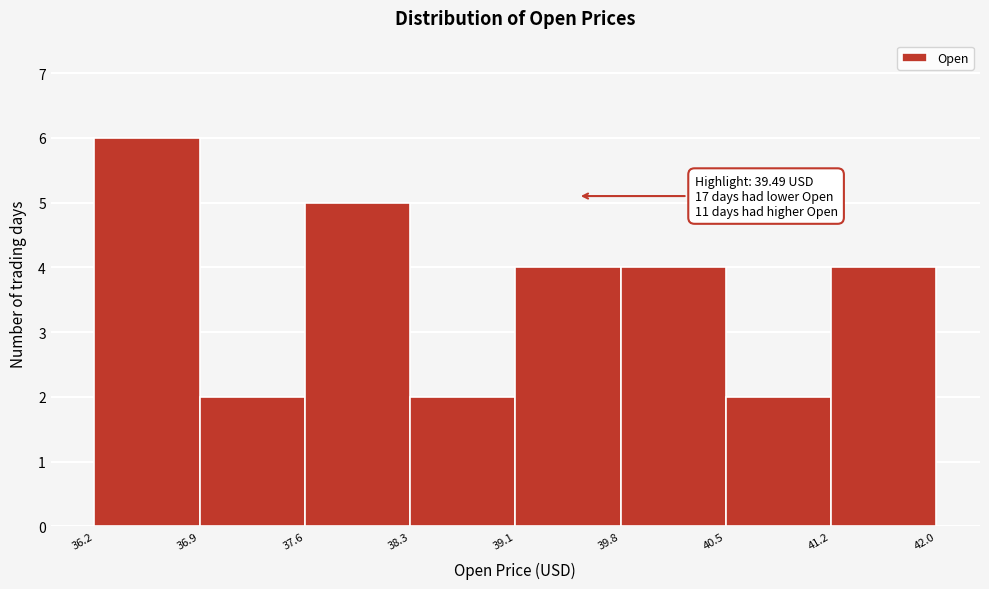

Over which range of the x-axis is the bar tallest?

36.2 to 36.9